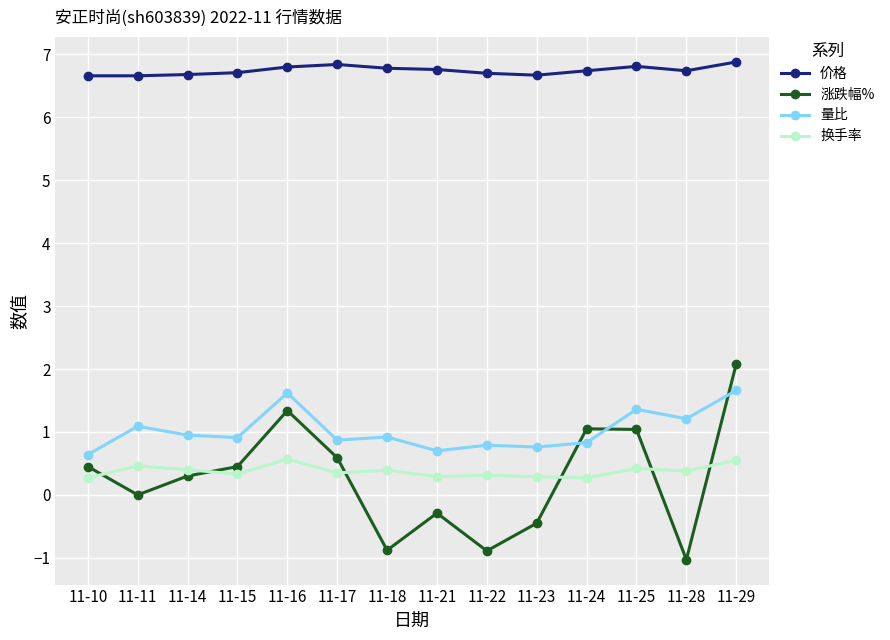

Which series changed the most between 11-22 and 11-25?

涨跌幅%